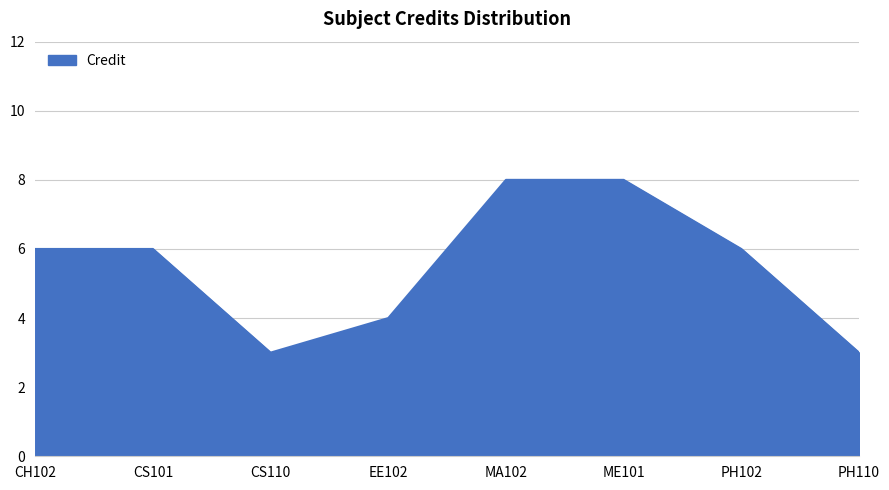

How many categories are shown in the chart?

8